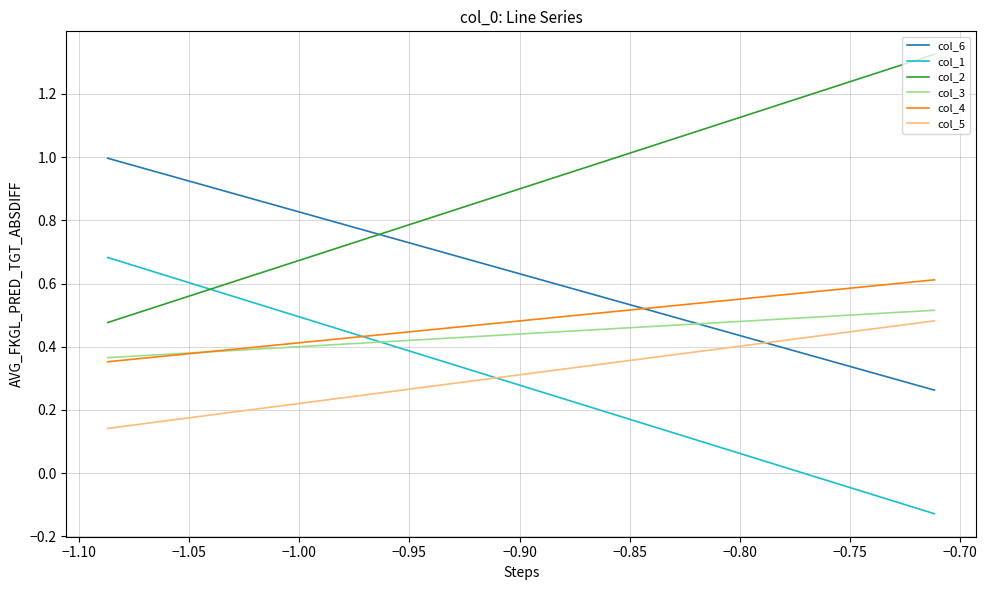

Between −1.10 and −0.95, which is larger?

−1.10